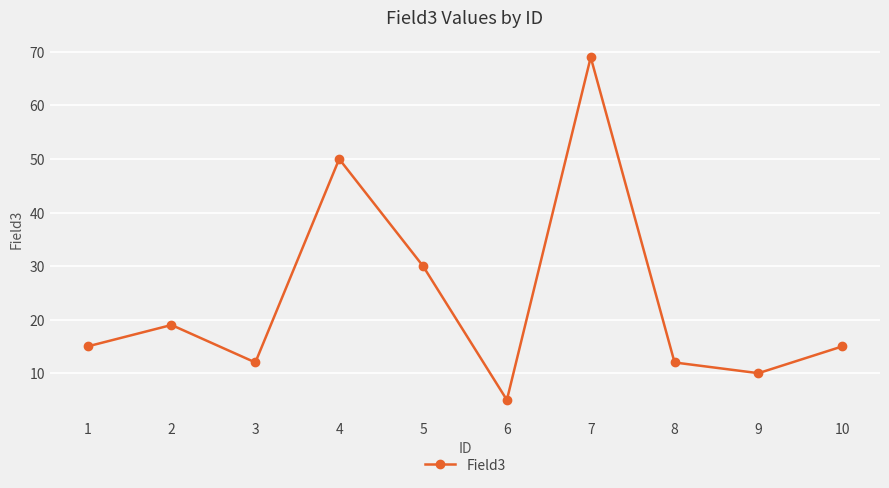

What is the approximate value at 3, to the nearest 5?

10